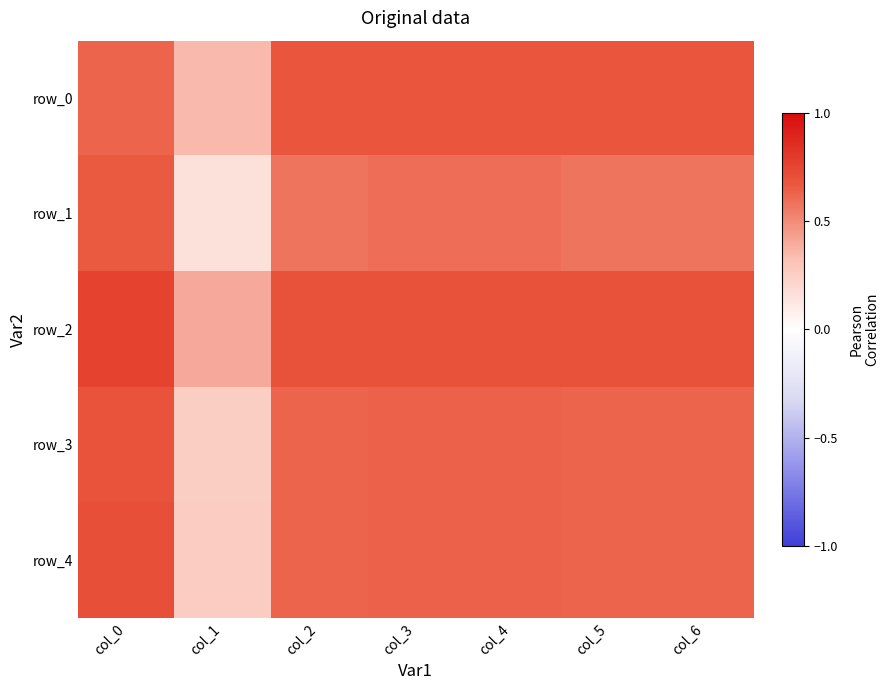

The row_0 series shows 0.1 at col_1. True or false?

False